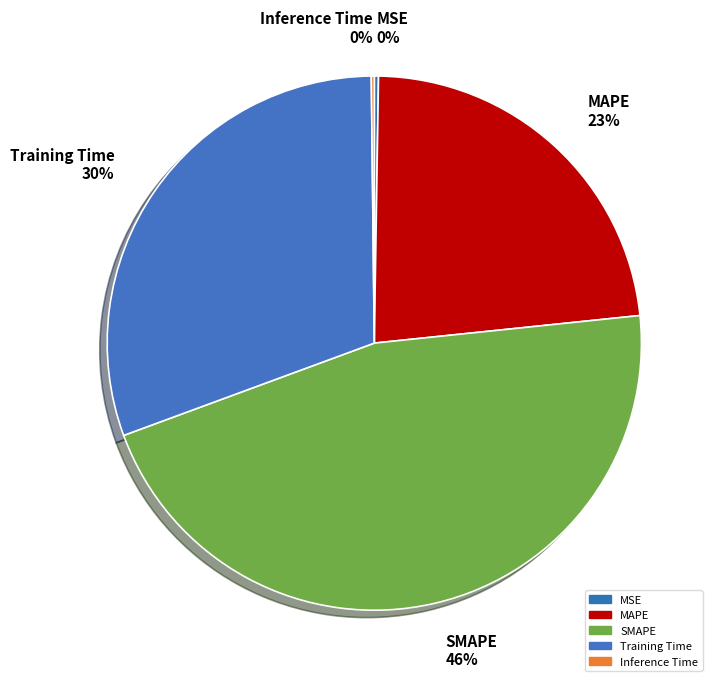

To the nearest percent, what is the difference between the largest and smallest slice percentages?

46%